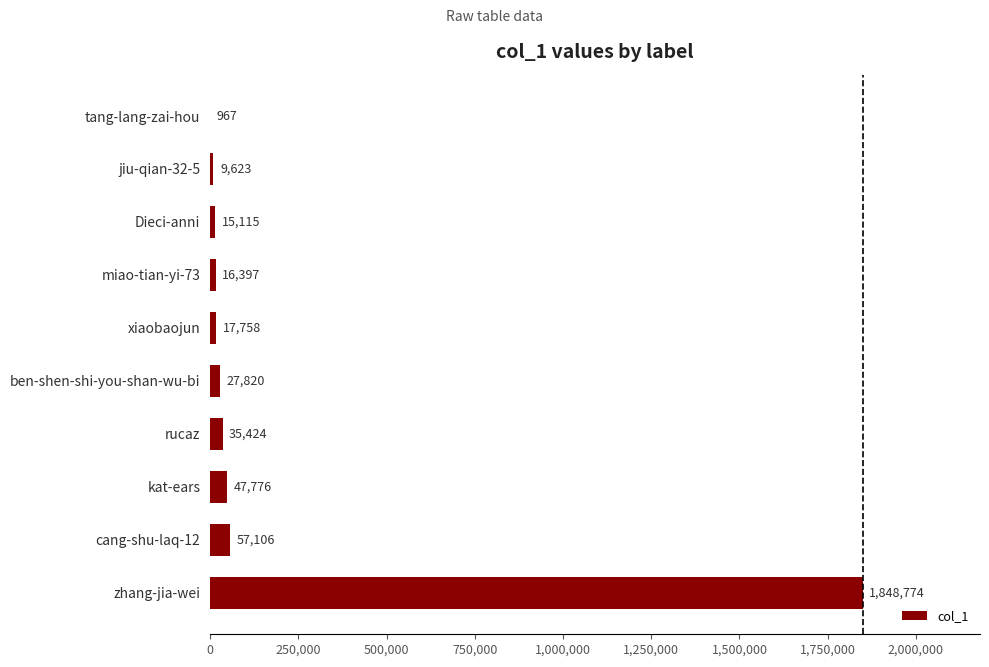

Reading bottom to top, what are all the values shown in this chart?

zhang-jia-wei=1848774	cang-shu-laq-12=57106	kat-ears=47776	rucaz=35424	ben-shen-shi-you-shan-wu-bi=27820	xiaobaojun=17758	miao-tian-yi-73=16397	Dieci-anni=15115	jiu-qian-32-5=9623	tang-lang-zai-hou=967